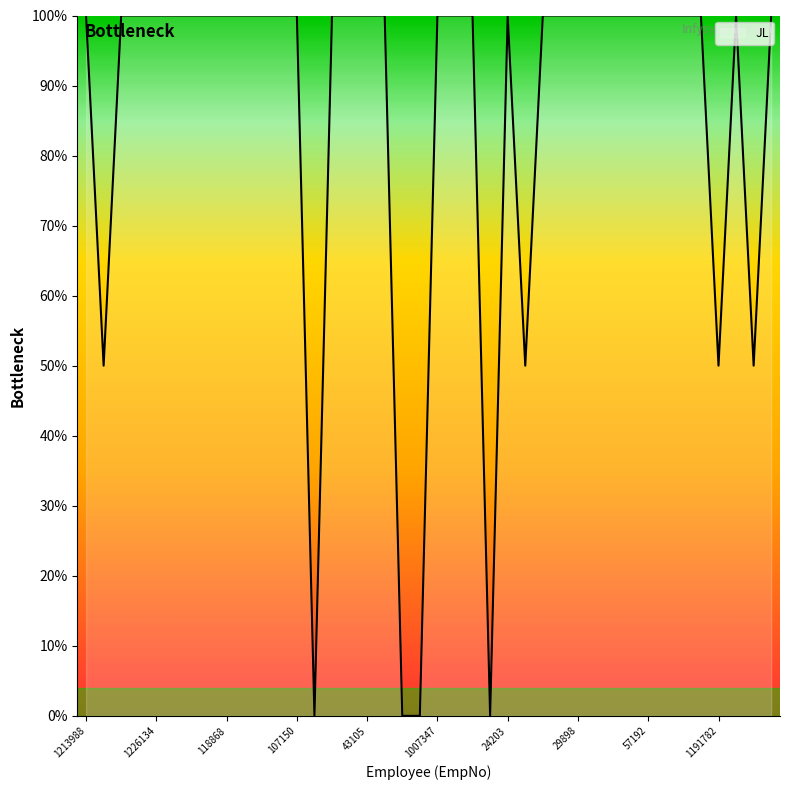

What is the difference between the maximum and minimum values?

100